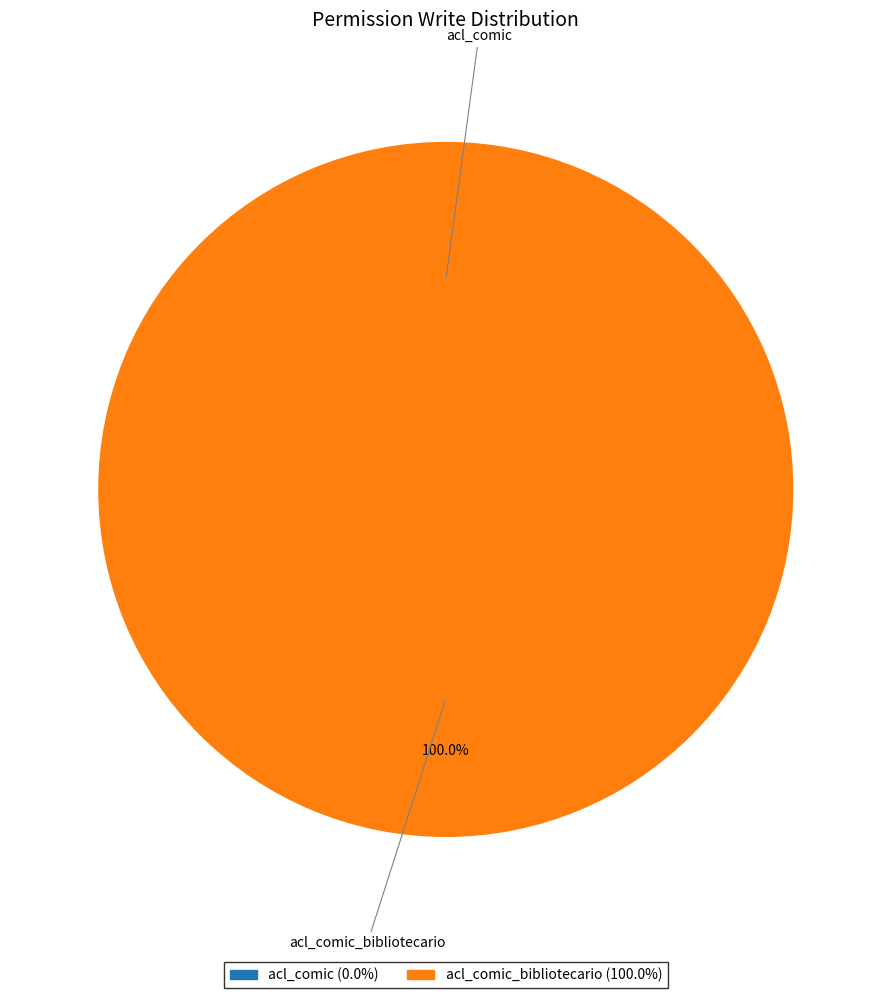

What percentage is NOT represented by acl_comic?

100.0%